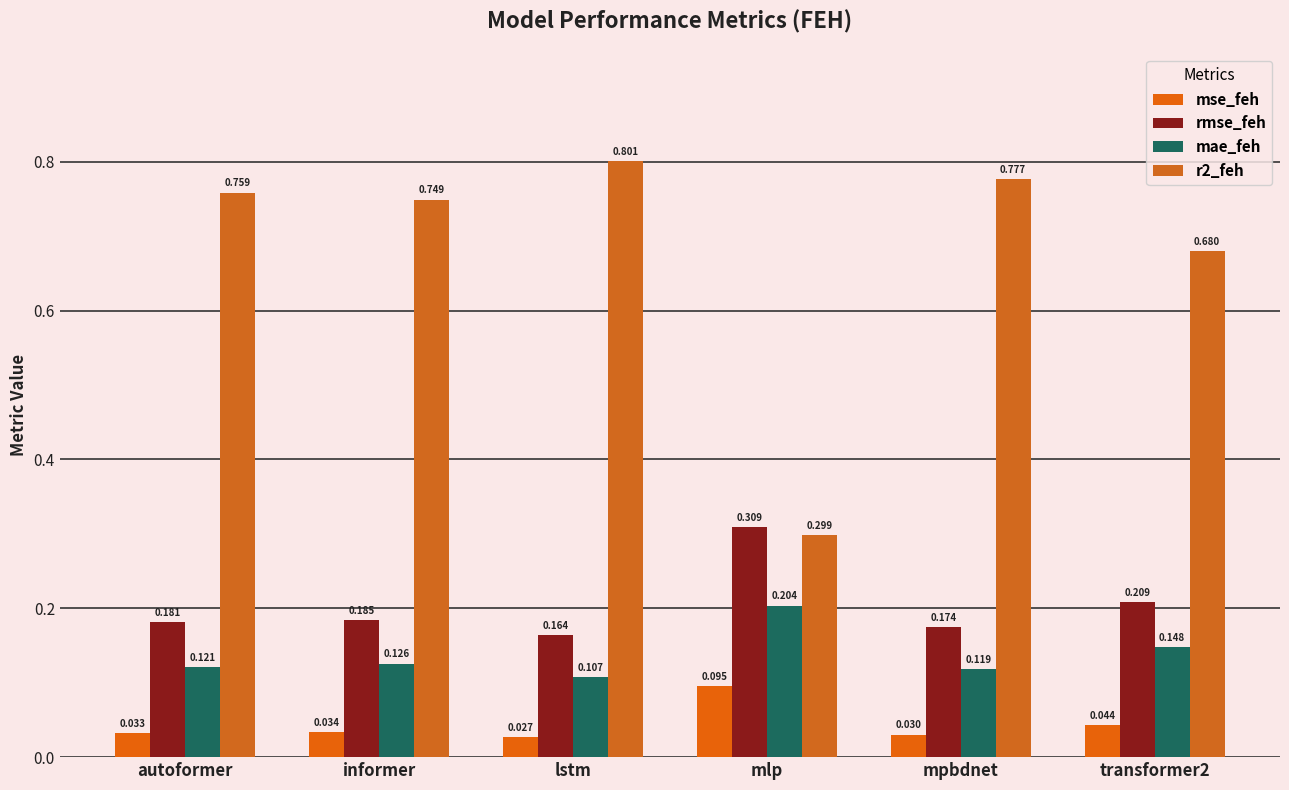

At which category is the sum across all series the highest?

lstm